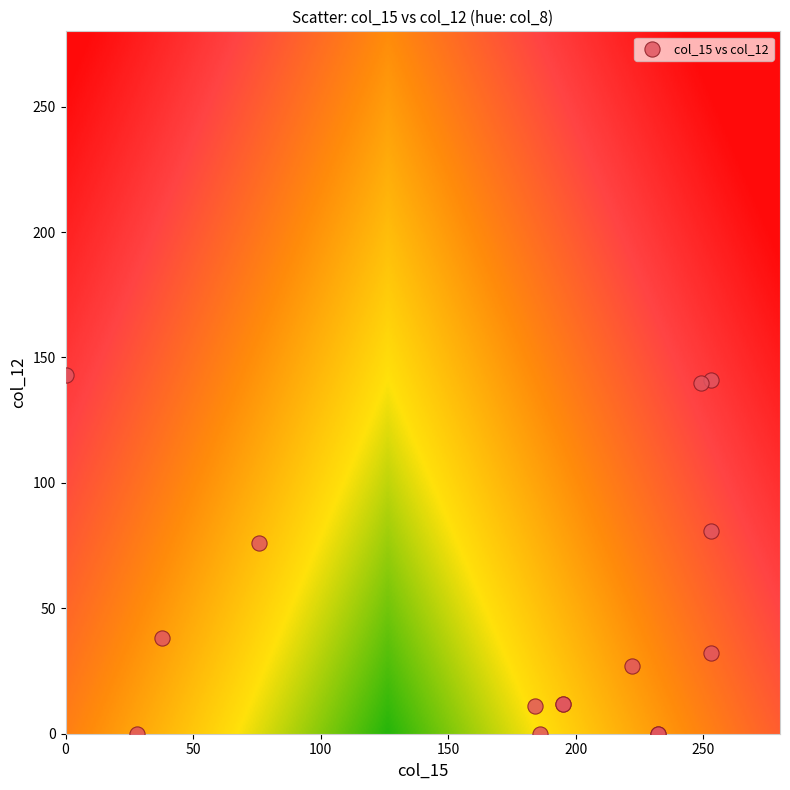

What Y value in the scatter plot is closest to 71?

76